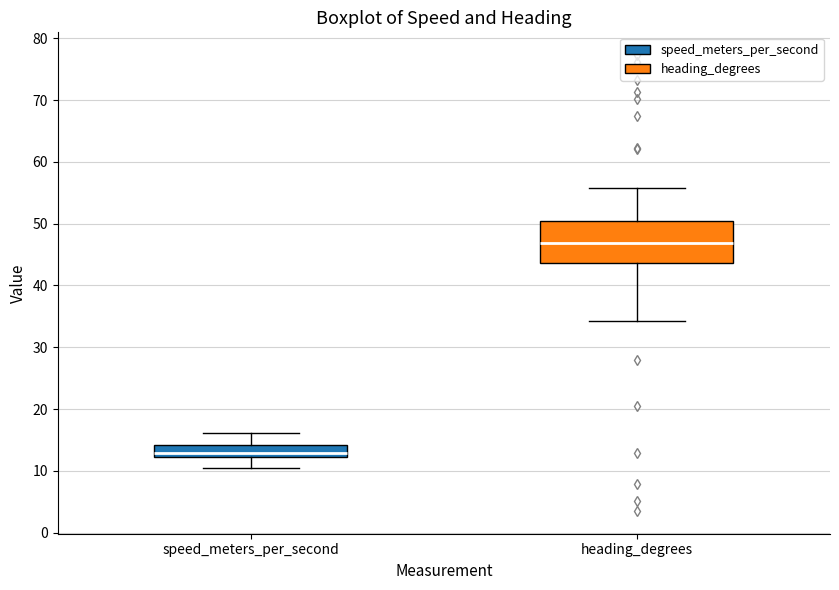

Reading left to right, transcribe this box plot: for each box, give where its median line is, the range the box spans, and where its two whiskers end, as read against the y-axis. The values are not printed on the chart, so give them approximately, as read against the axis.

speed_meters_per_second: median 13, box 12 to 14, whiskers 10 to 16
heading_degrees: median 47, box 44 to 50, whiskers 34 to 56